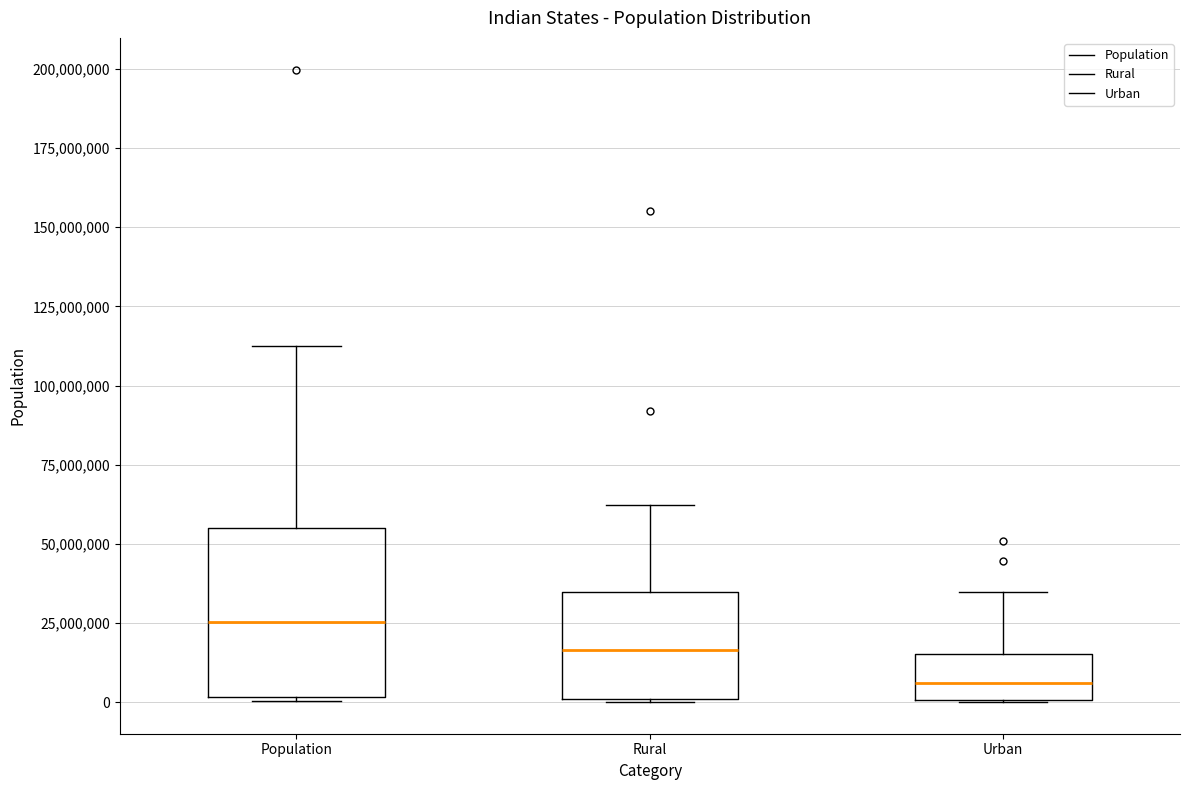

Where does the upper whisker of the box for Rural end on the y-axis? The values are not printed on the chart, so give them approximately, as read against the axis.

60000000